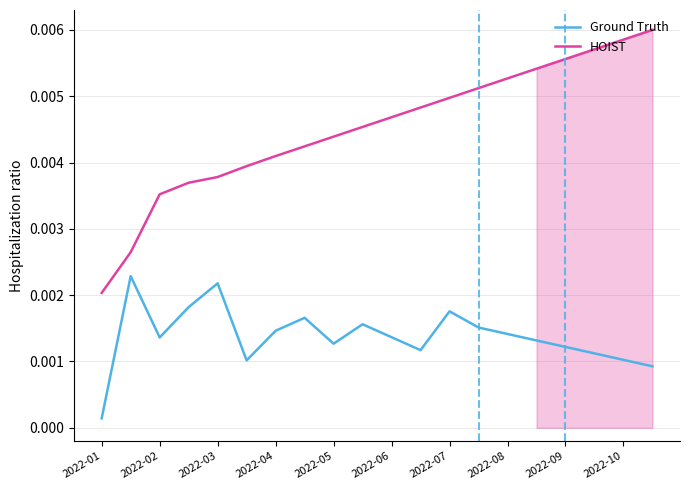

True or false: HOIST and Ground Truth cross at least once.

False